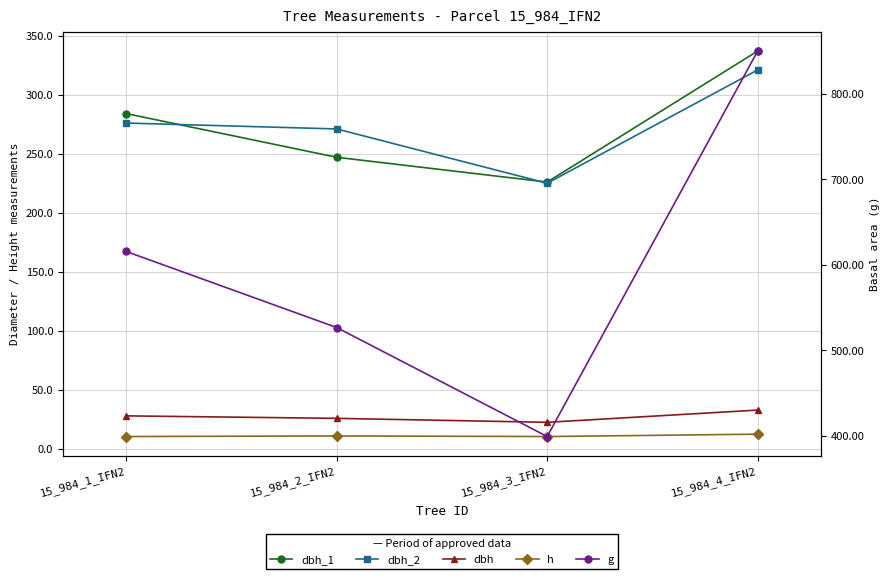

What is the average value of the g series?

598.0